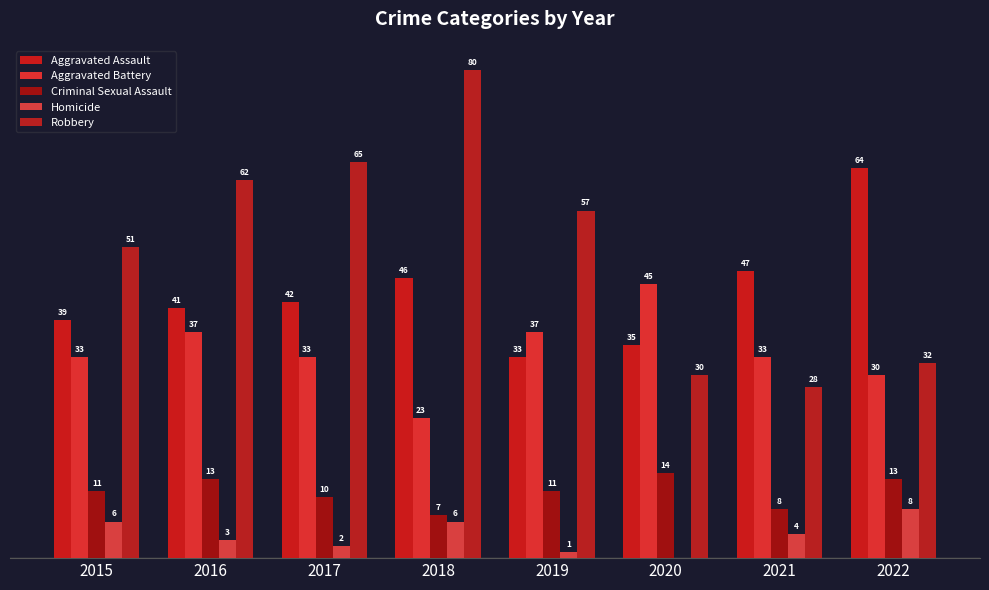

Rank the categories by Criminal Sexual Assault value from lowest to highest.

2018, 2021, 2017, 2015, 2019, 2016, 2022, 2020